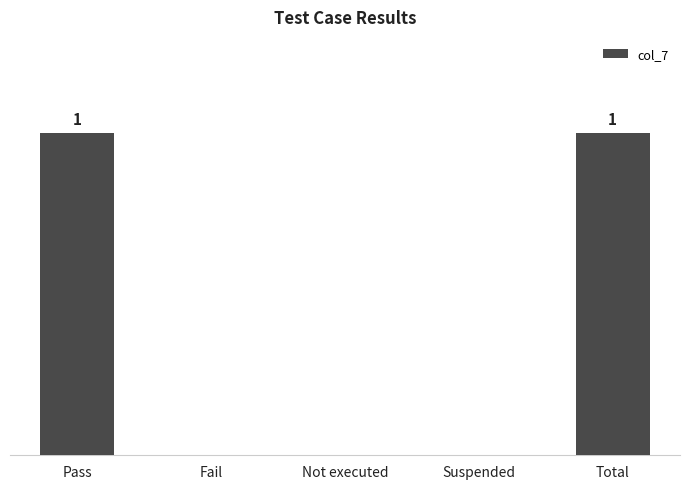

Are the bars horizontal?

No